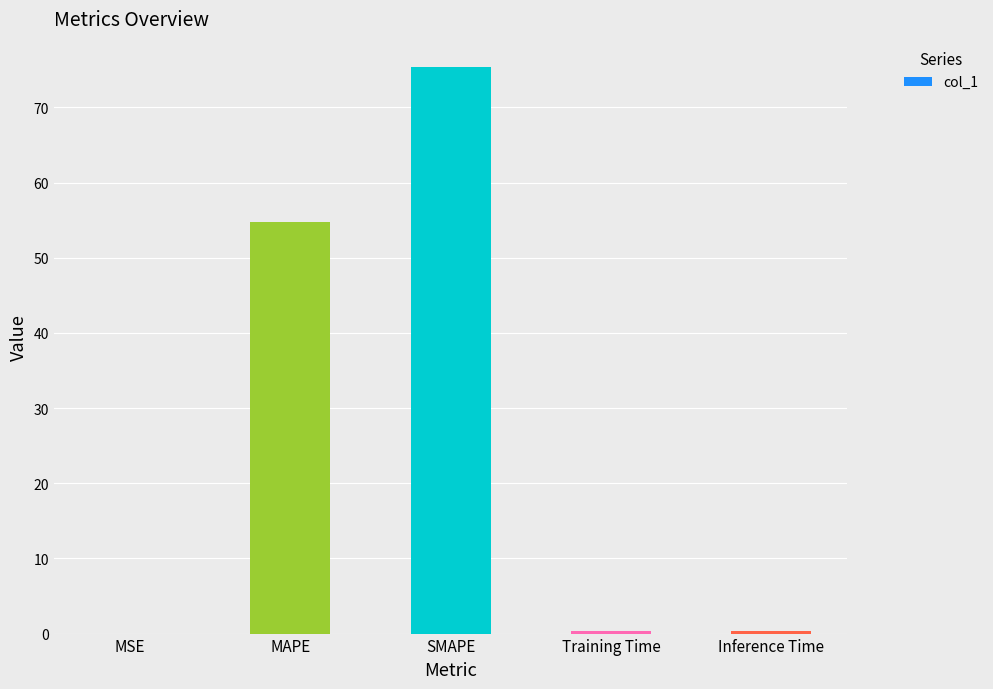

Are the bars grouped side by side (vs. stacked)?

No